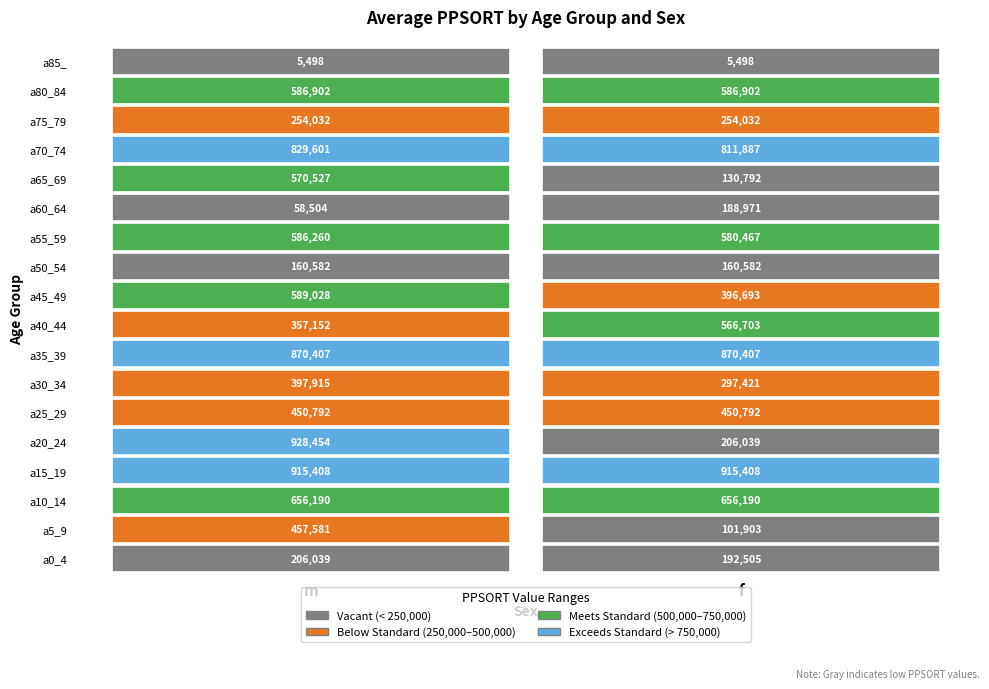

Where is a35_39 nearest to the value 870407?

m